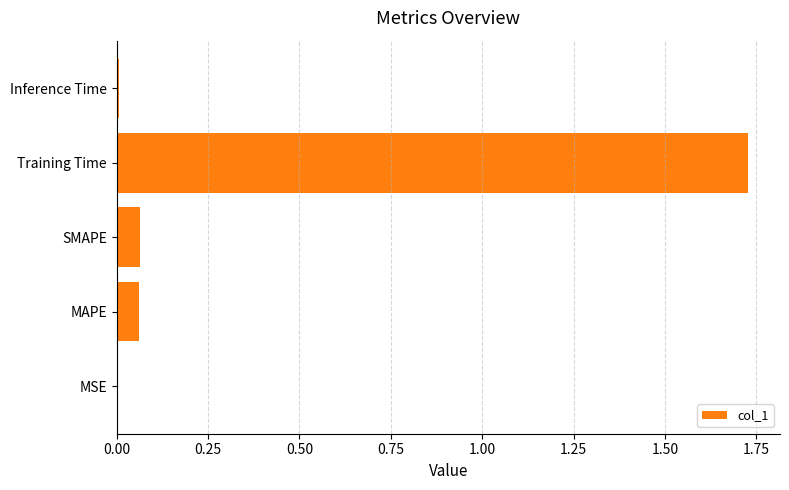

The chart shows a value of 0.0 at MSE. True or false?

True